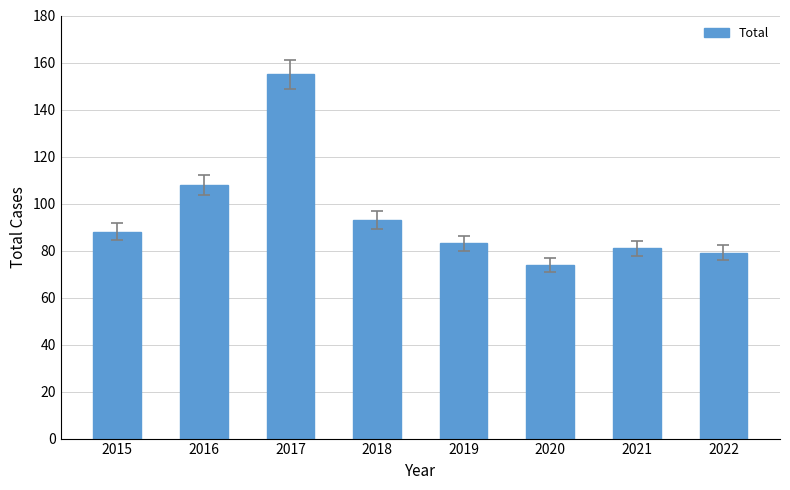

Which has a higher value, 2017 or 2021?

2017